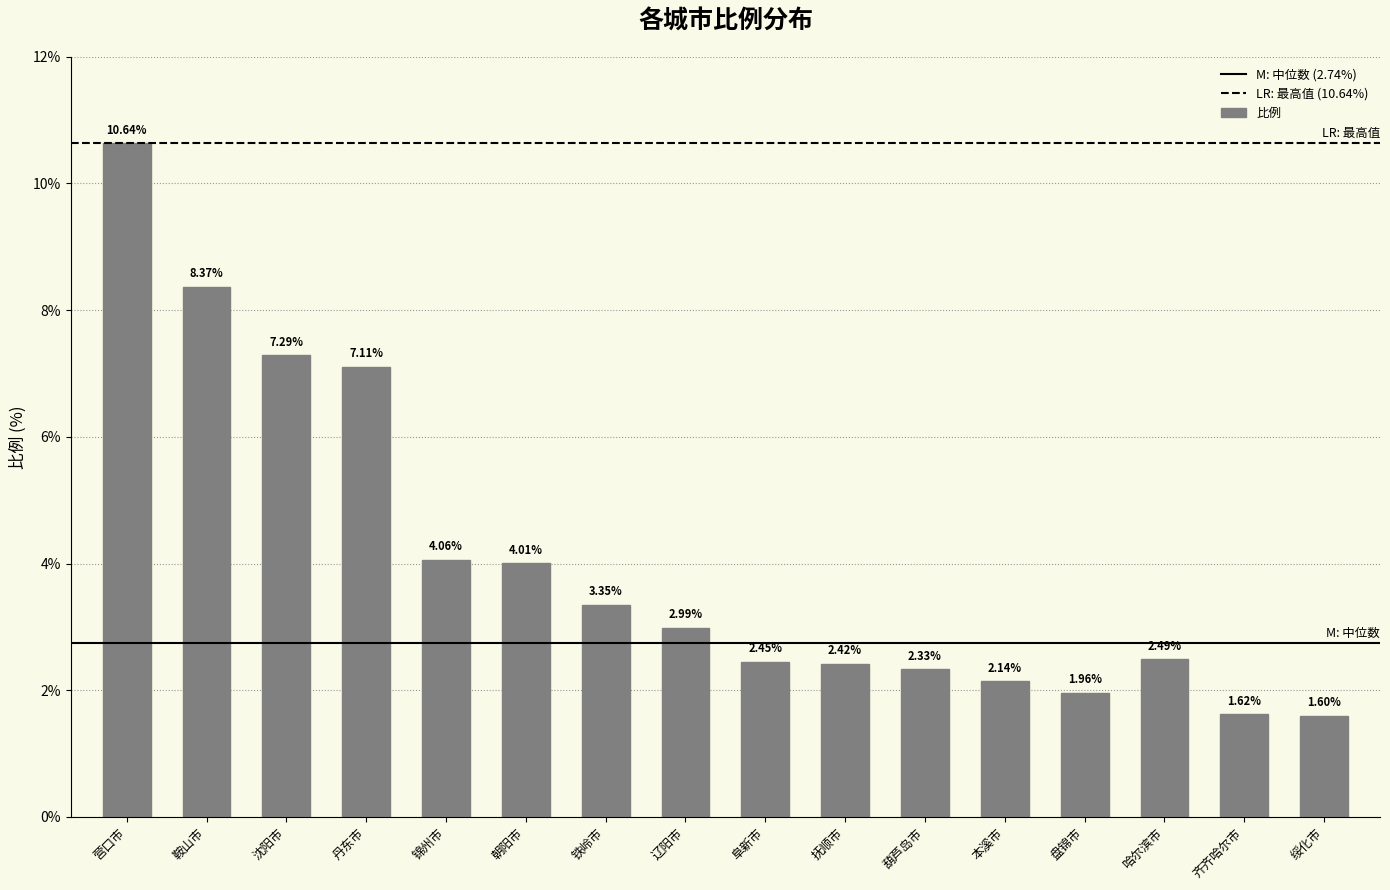

What is the minimum value shown in the chart?

1.6